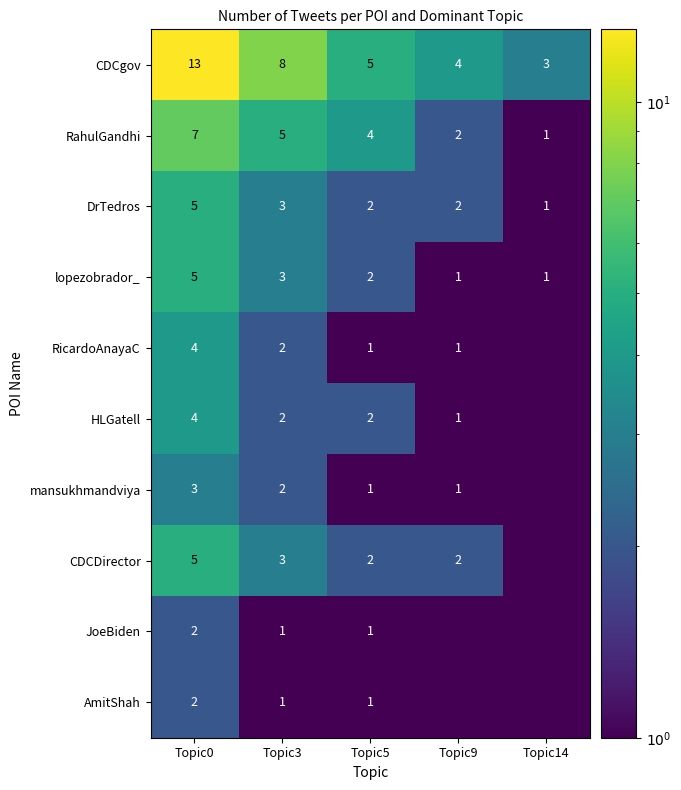

How many categories are shown in the chart?

5